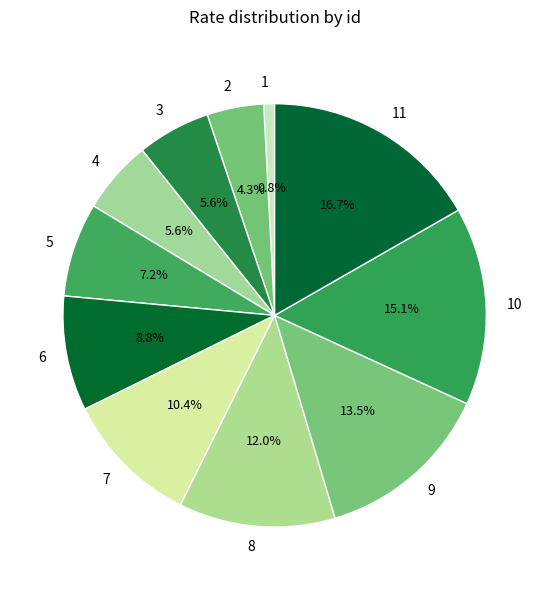

How many slices are in this pie chart?

11